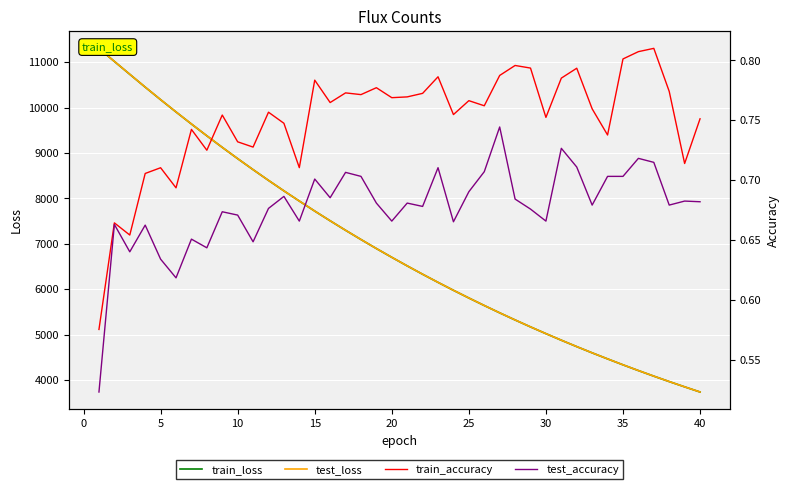

Which series has the widest spread of values?

test_loss